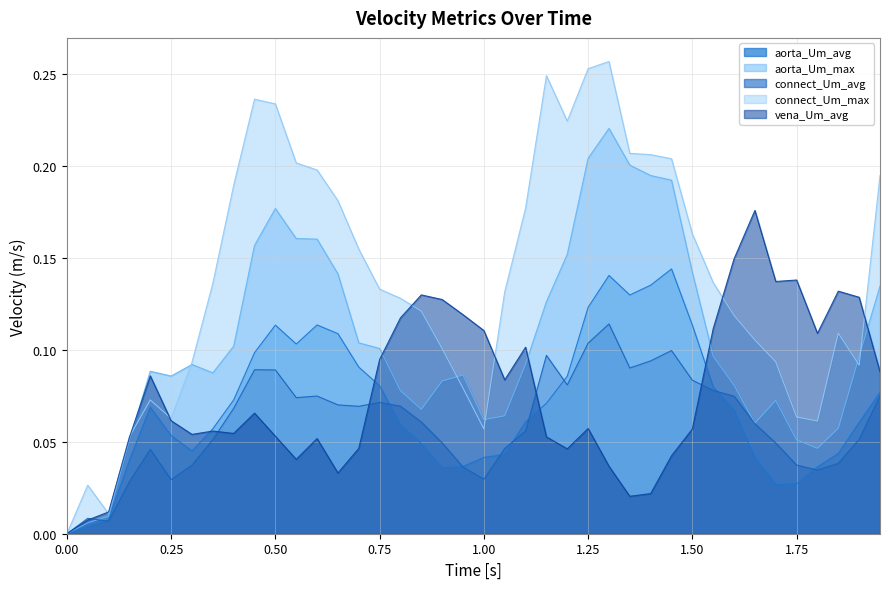

What are all the series names shown in the legend?

aorta_Um_avg, aorta_Um_max, connect_Um_avg, connect_Um_max, vena_Um_avg